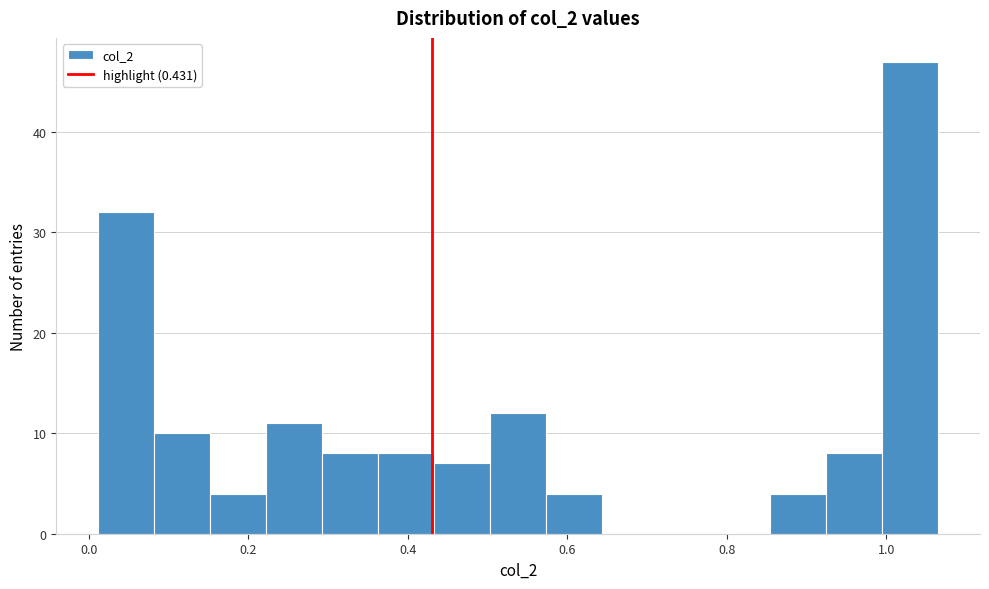

Around what value on the x-axis is the tallest bar? Give the approximate position of its centre, as read against the axis.

1.02